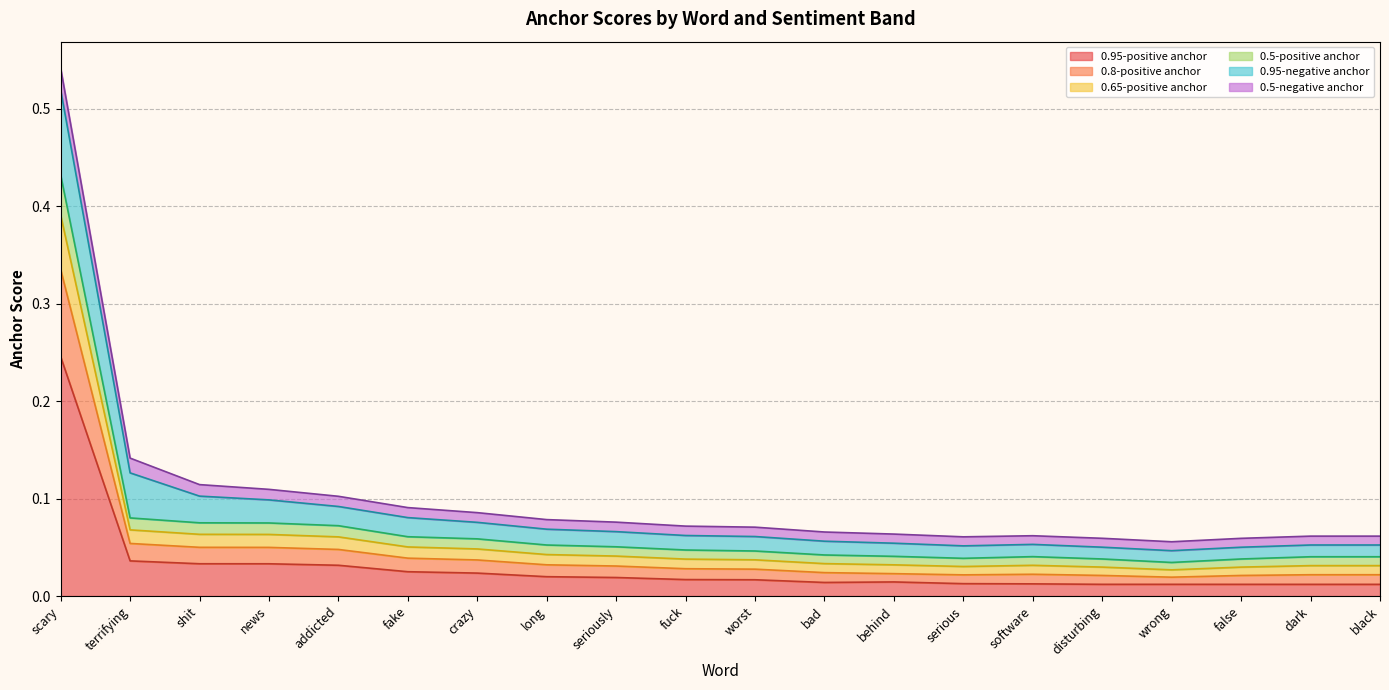

Which series changed the most between bad and software?

0.65-positive anchor